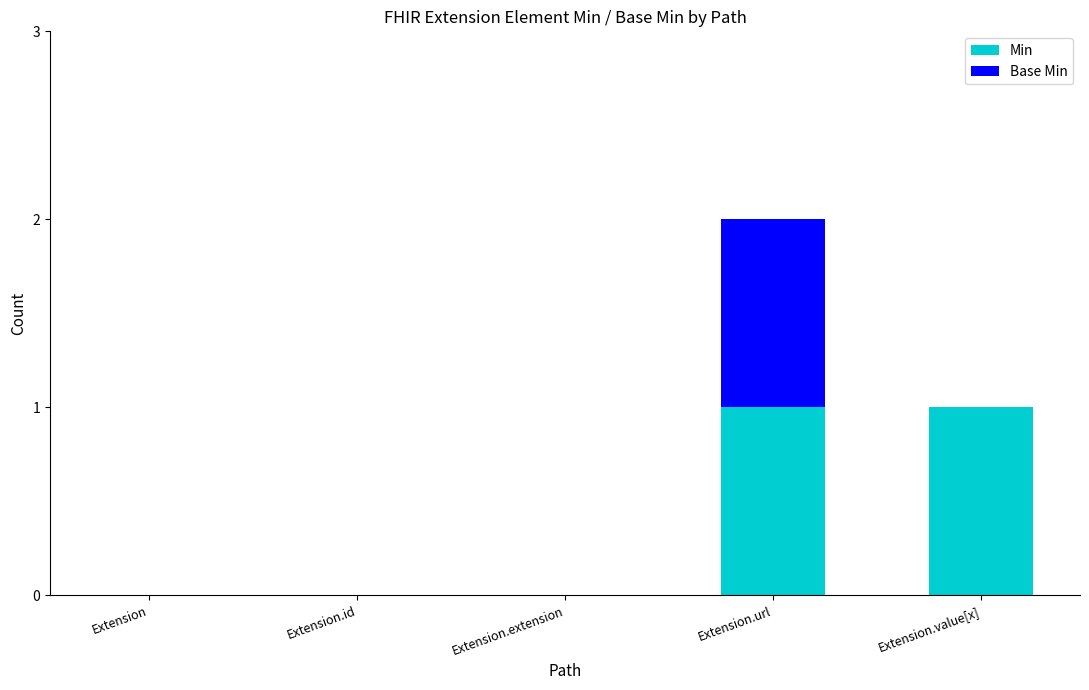

At which category is the sum across all series the highest?

Extension.url